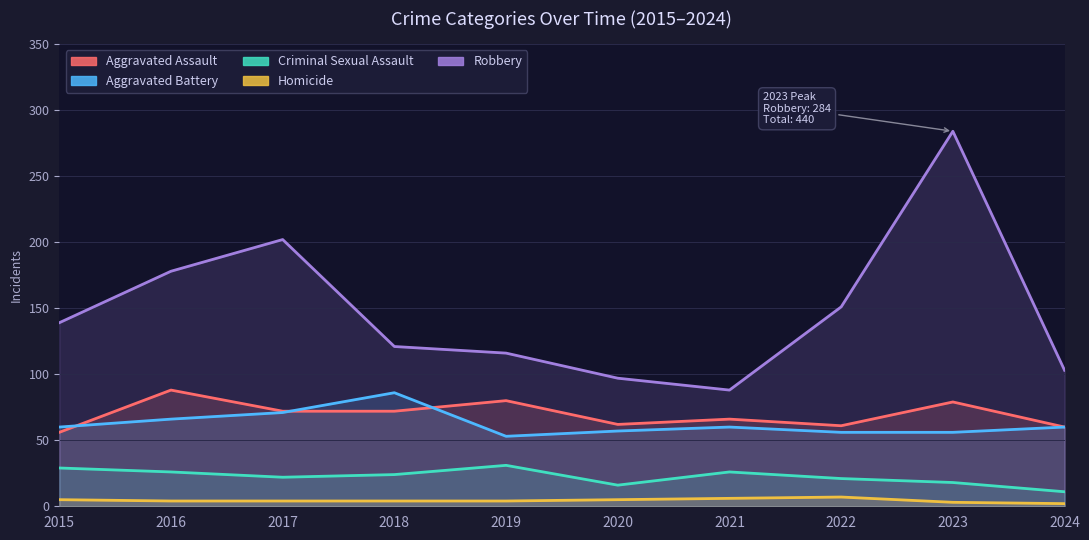

What is the maximum value for Criminal Sexual Assault?

31